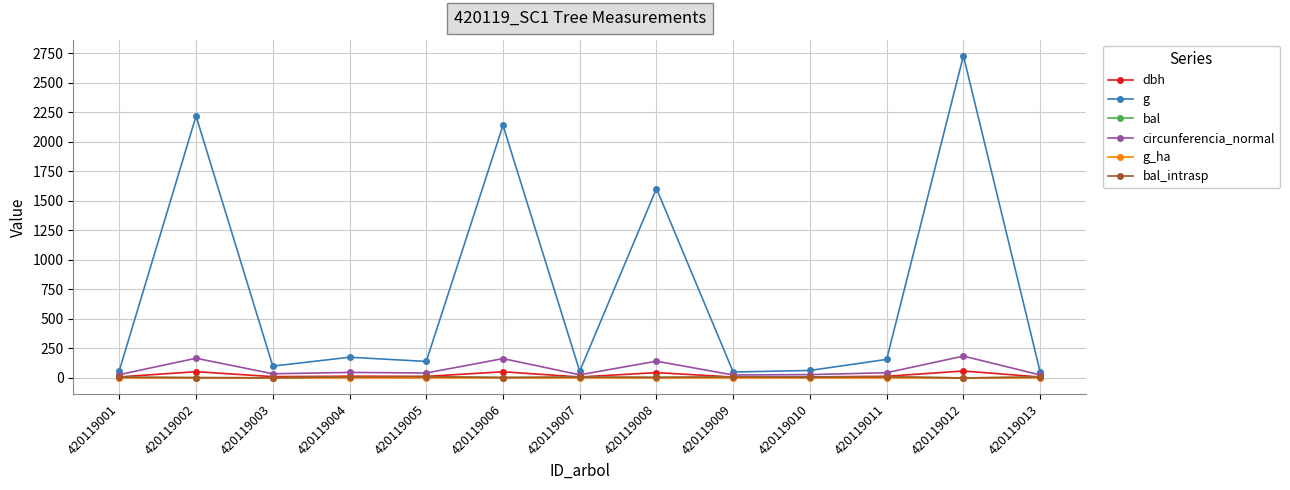

Does the chart have visible grid lines?

Yes